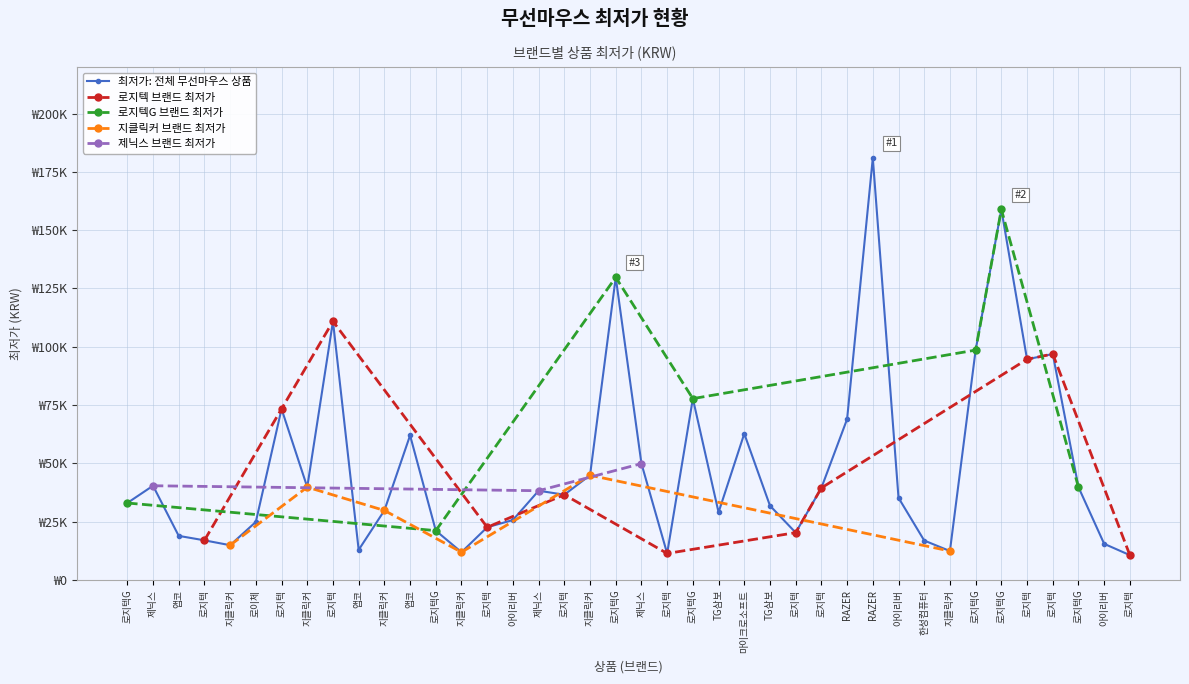

Reading left to right, what are all the values shown in this chart?

0=33000	1=40400	2=18900	3=16990	4=14900	5=24900	6=73350	7=39800	8=110920	9=12900	10=29800	11=62000	12=21154	13=11900	14=22600	15=25700	16=38270	17=36550	18=44900	19=129790	20=49900	21=11360	22=77770	23=29000	24=62730	25=31850	26=20290	27=39480	28=68970	29=180990	30=35240	31=16900	32=12400	33=98580	34=158930	35=94640	36=96900	37=39800	38=15490	39=10640